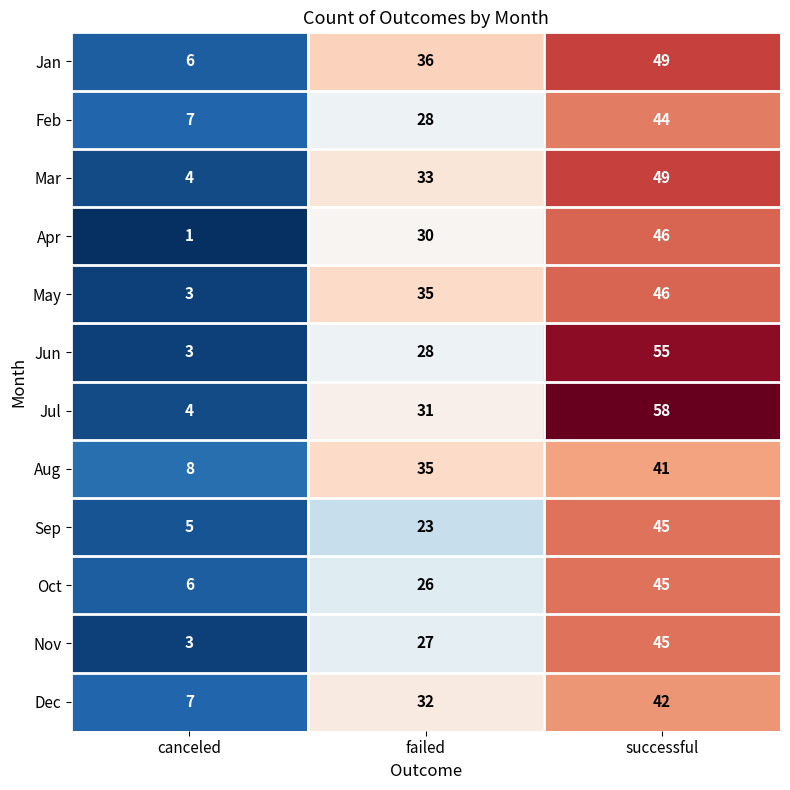

Rank the categories by Jun value from highest to lowest.

successful, failed, canceled